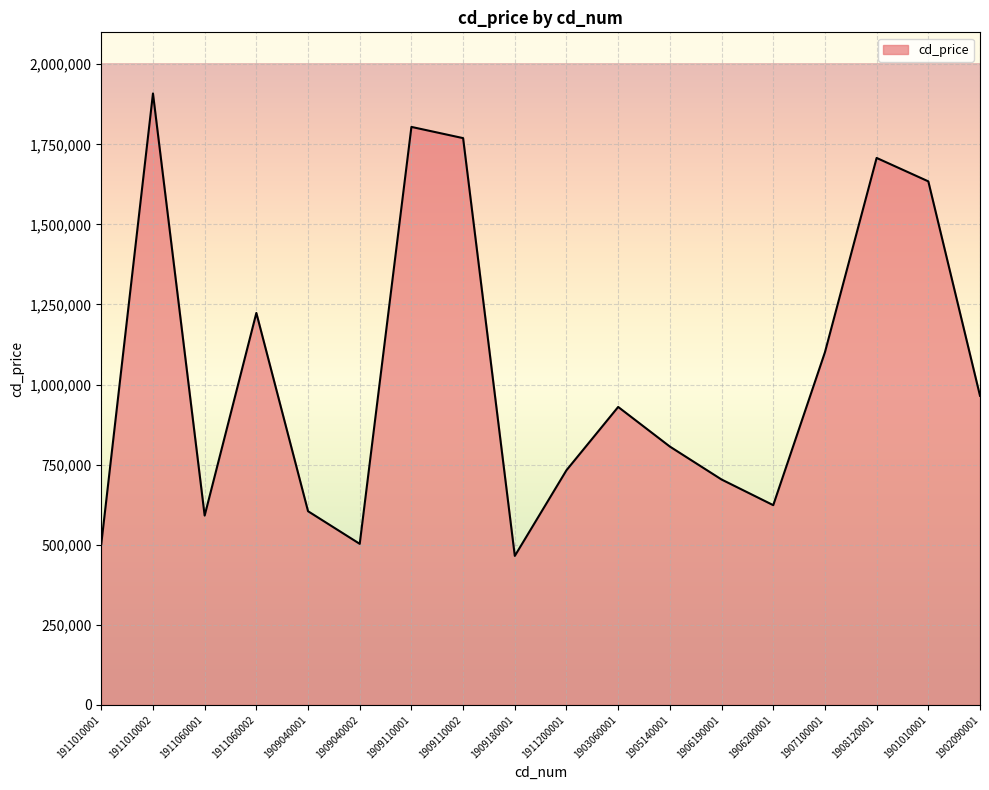

Between 1909040001 and 1905140001, which is larger?

1905140001